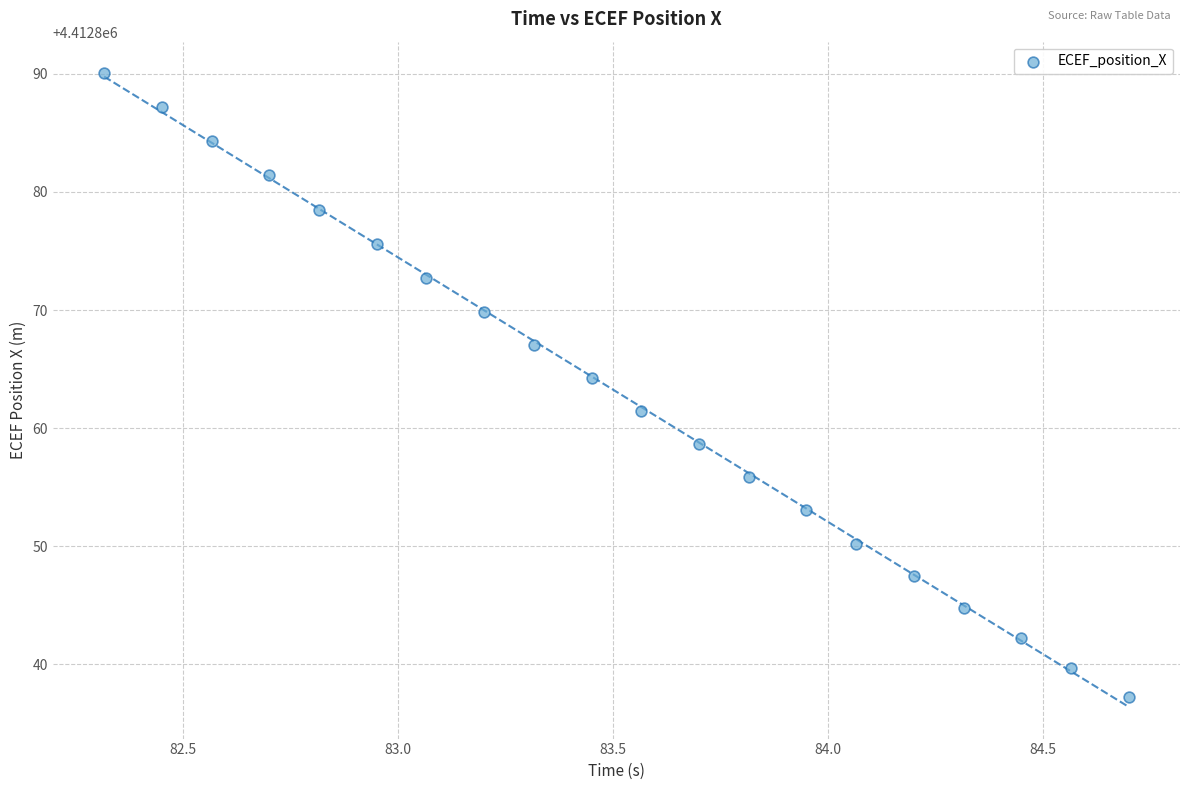

What is the range of X values (max minus min)?

2.4